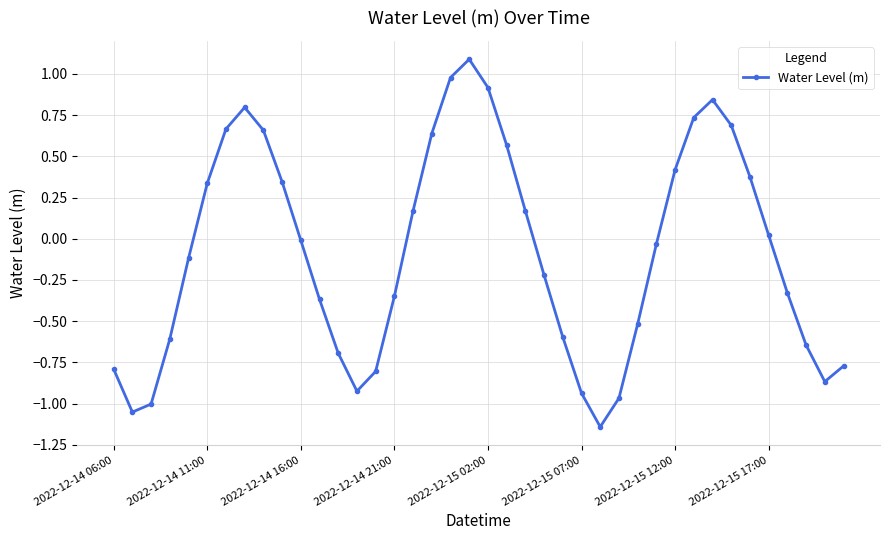

How many lines are shown in the chart?

1